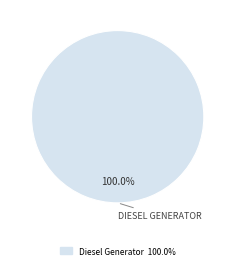

Is there any slice that represents more than half of the pie?

Yes